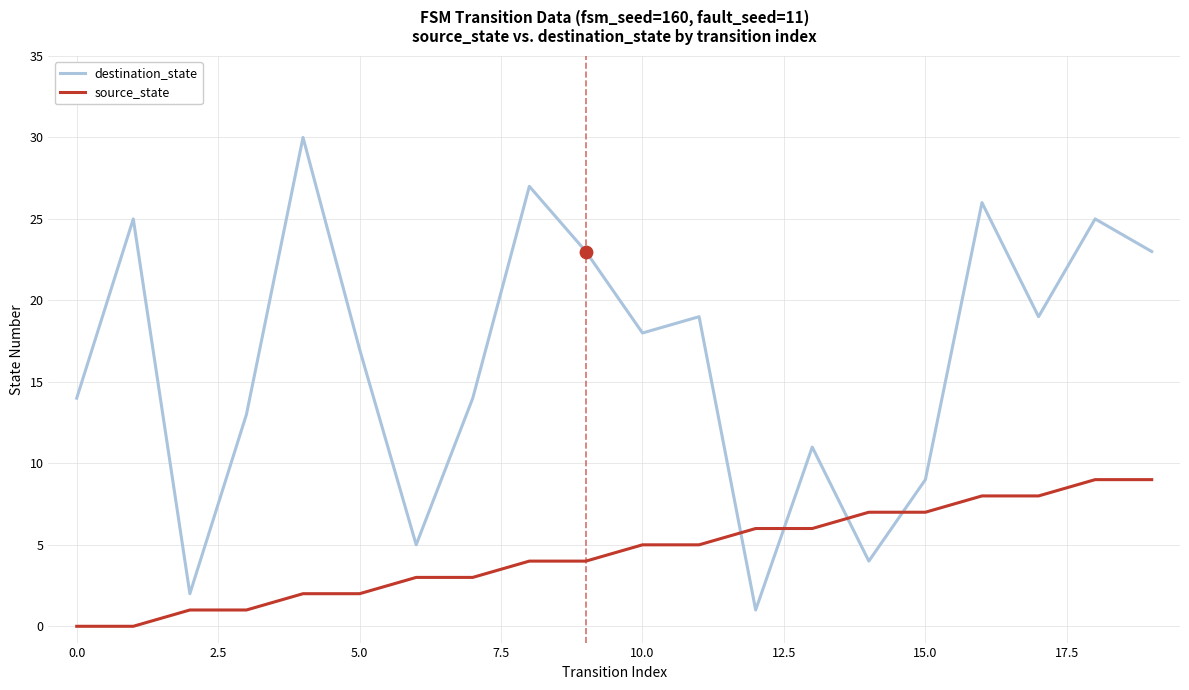

At how many categories does at least one series exceed 10?

15